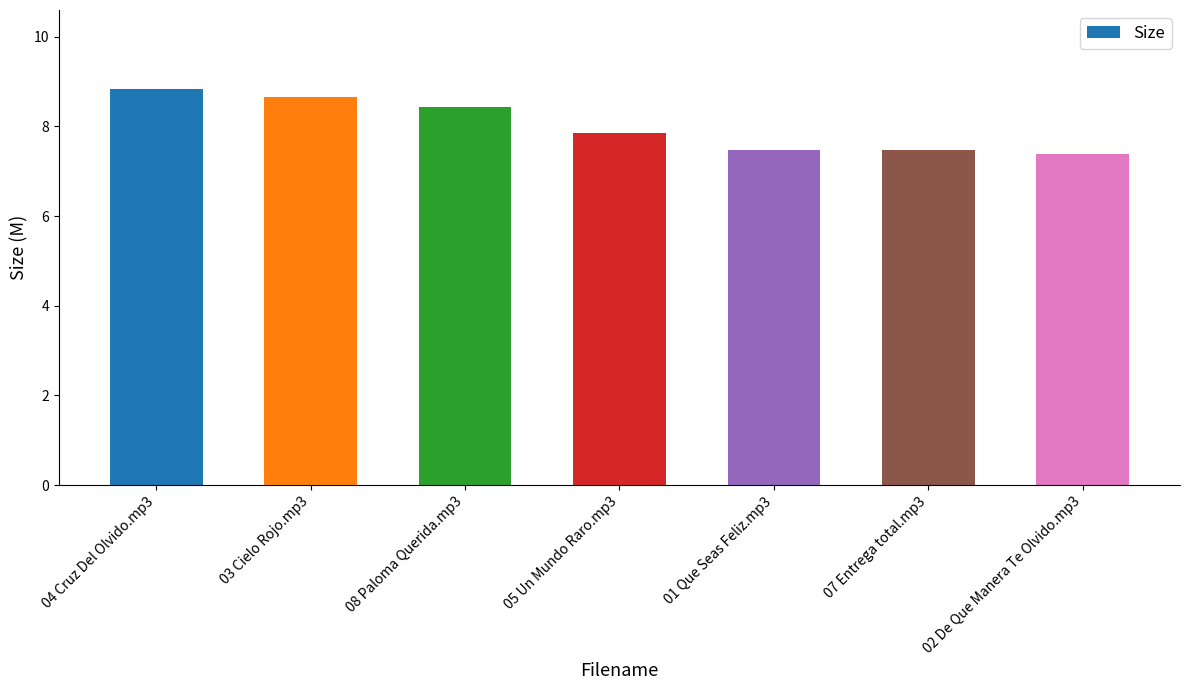

True or false: the data shows 7.5 at 07 Entrega total.mp3.

True